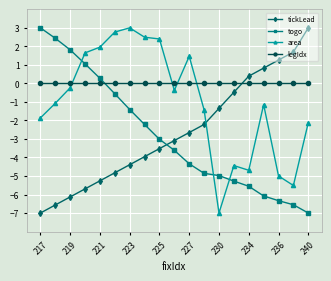

How many values in the area series exceed -1?

9